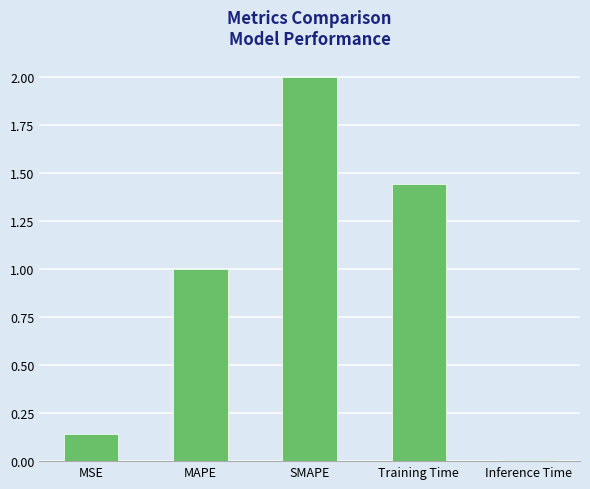

At which label is the value closest to 1?

MAPE